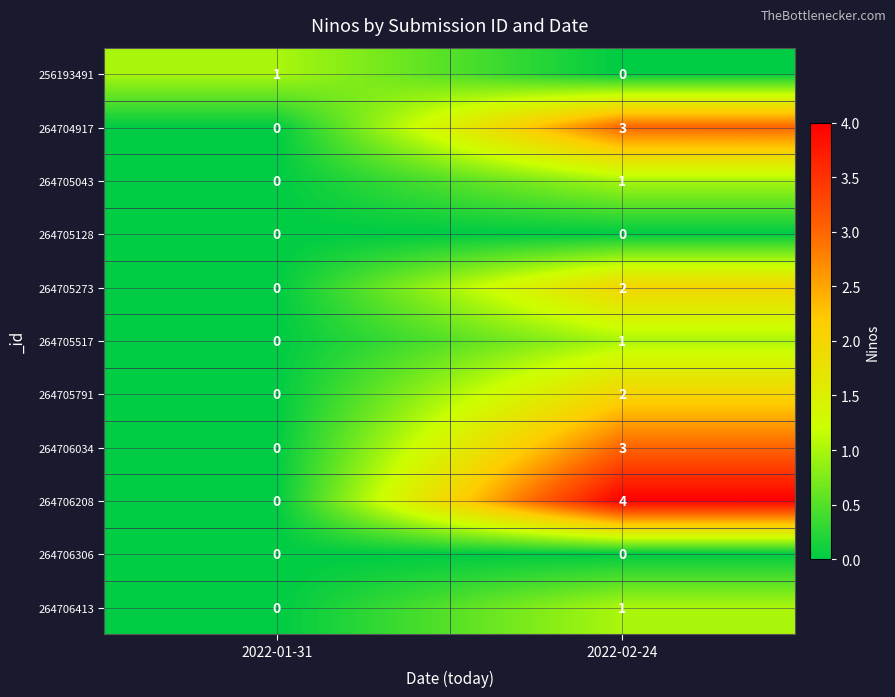

Between 2022-01-31 and 2022-02-24, which series saw the biggest shift?

264706208